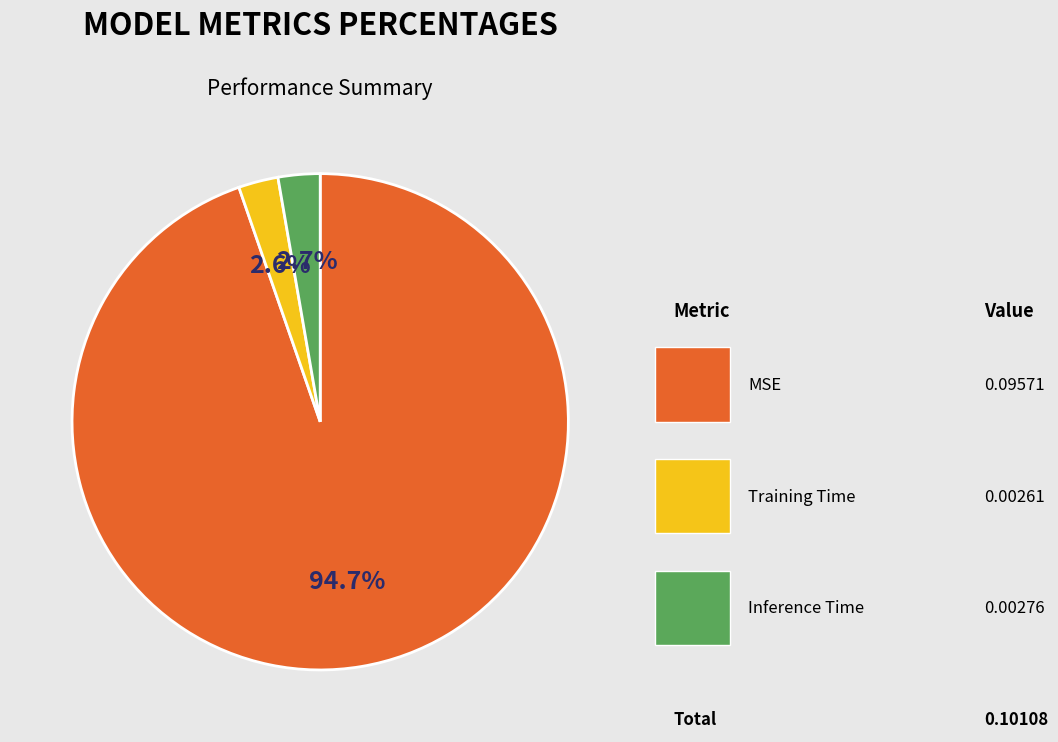

What portion of the pie excludes Inference Time?

97.3%